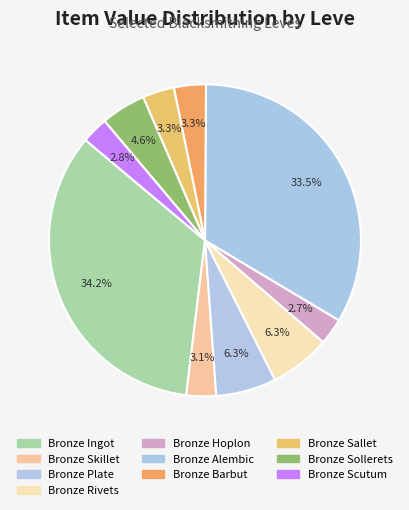

To the nearest percent, what is the combined percentage of Bronze Hoplon and Bronze Scutum?

5%